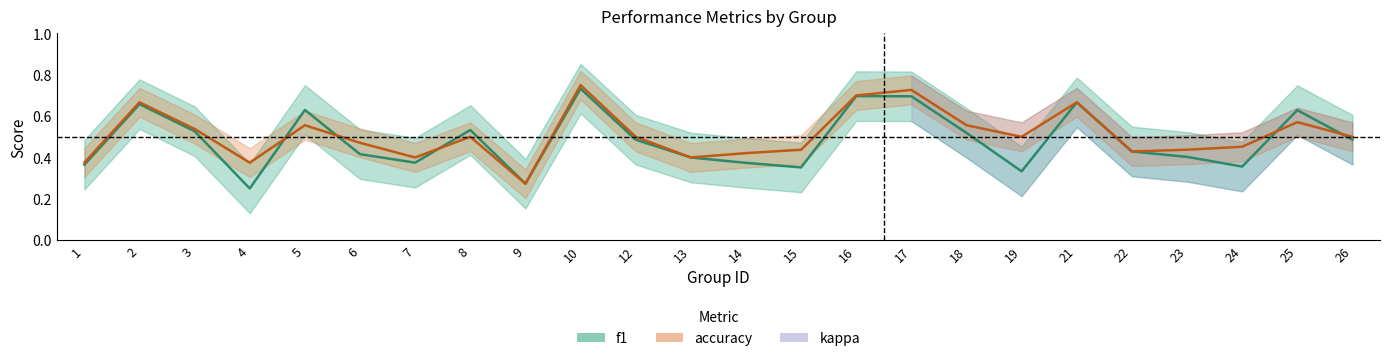

What is the value of the f1 point at the 16th from the left?

0.7